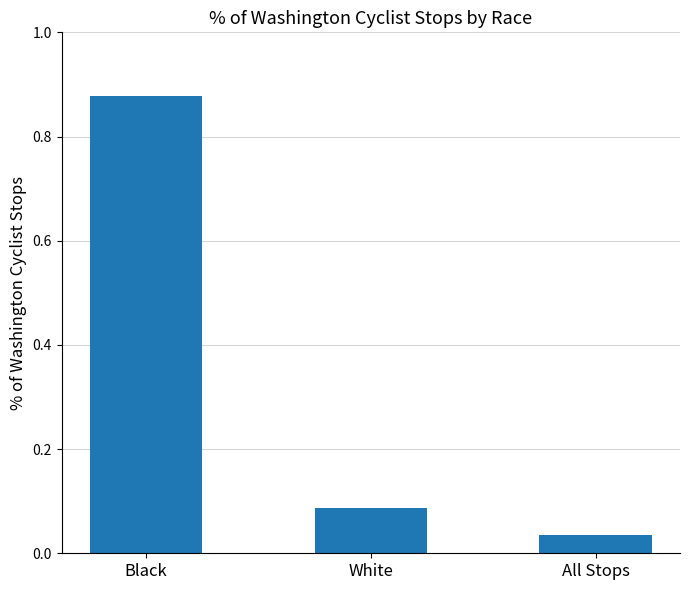

The chart shows a value of 0.1 at All Stops. True or false?

False